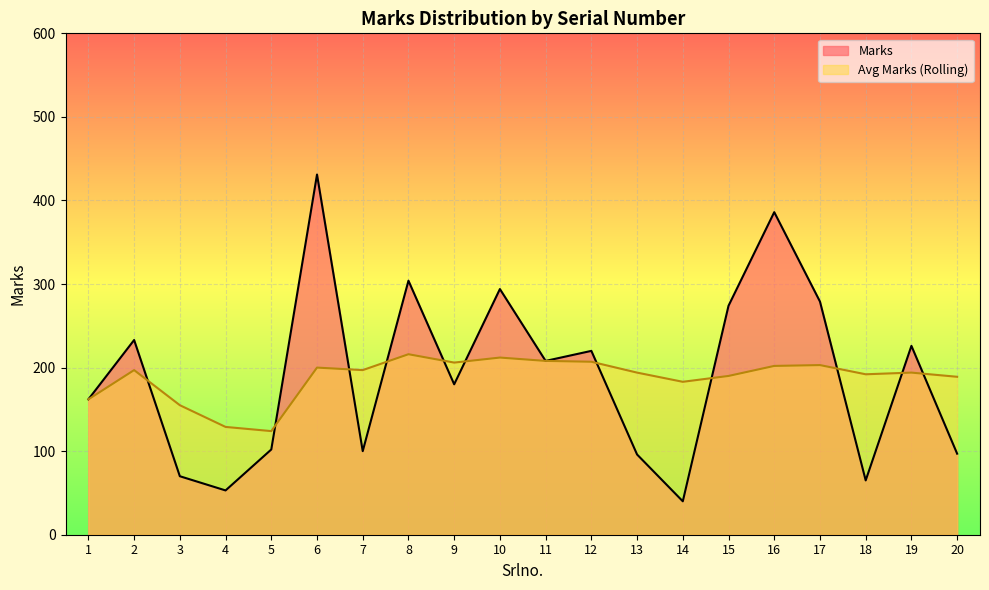

What is the total value across all series at 19?

420